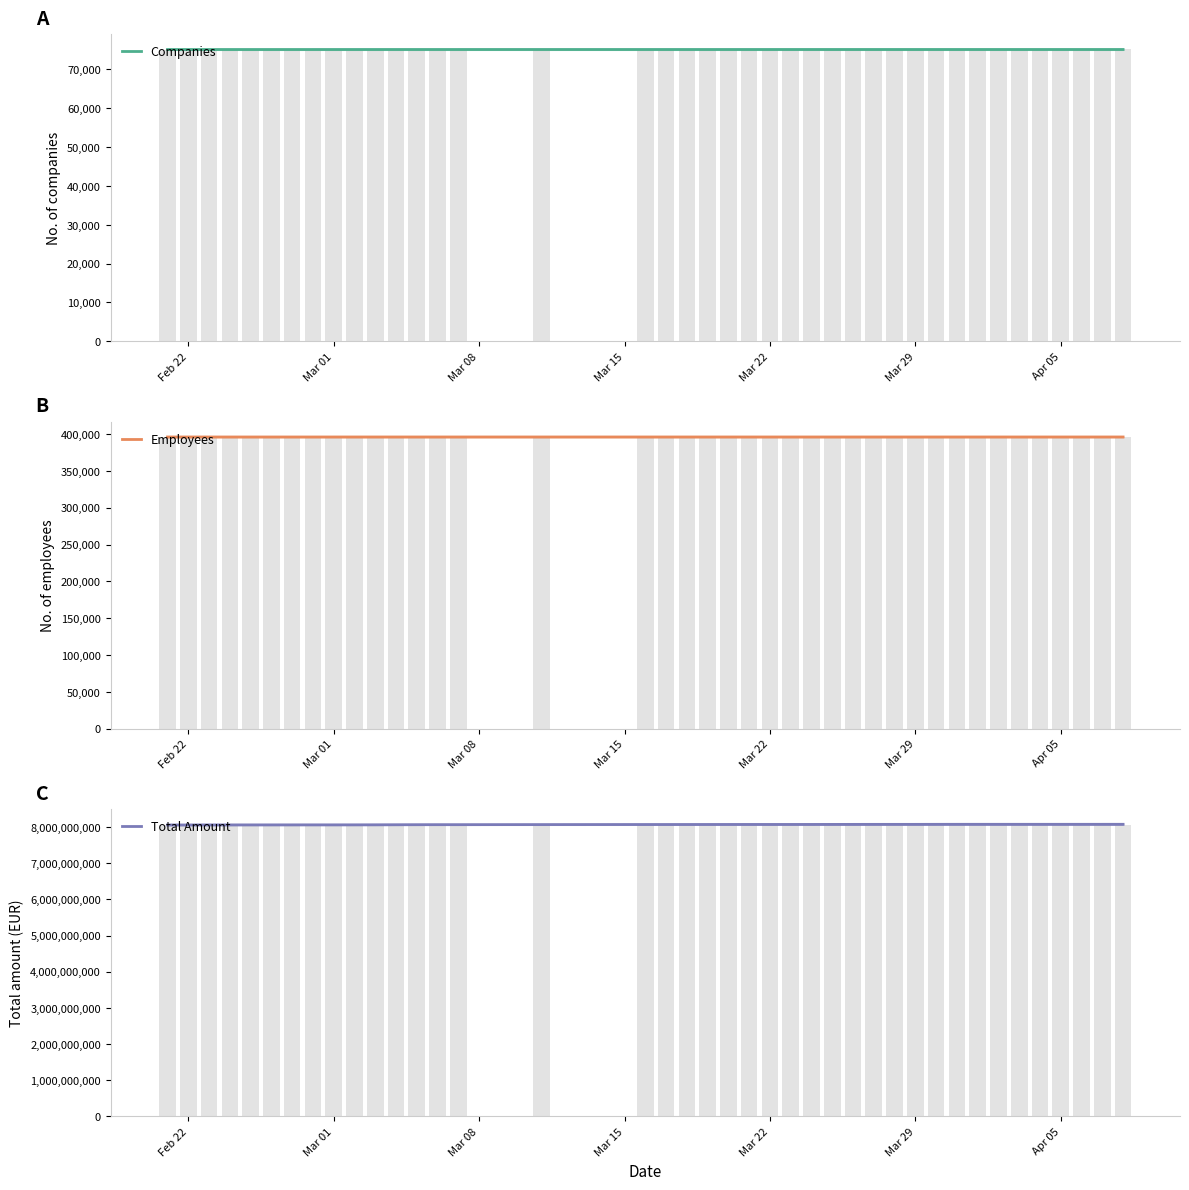

True or false: Total Amount has a value of 12720653128 at 39.

False